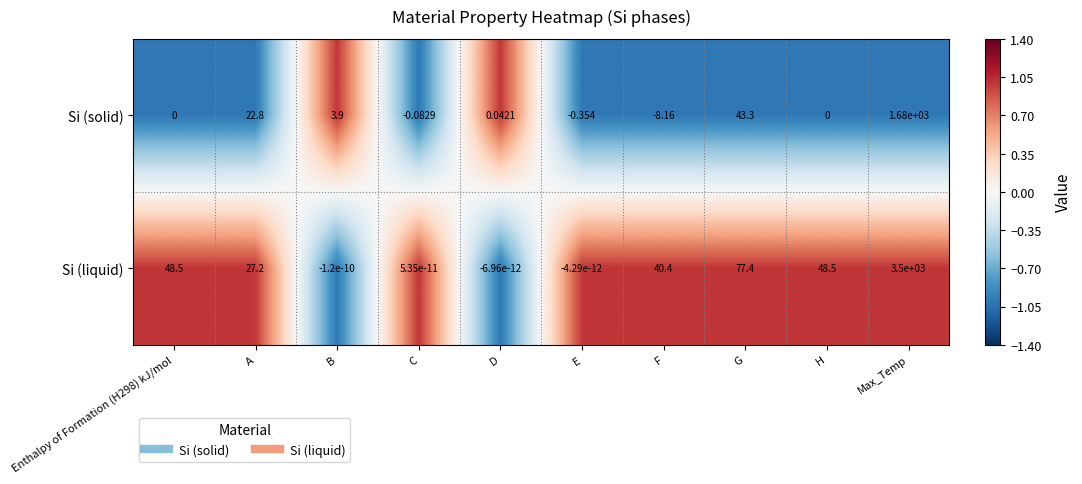

How many data points does each series have?

10